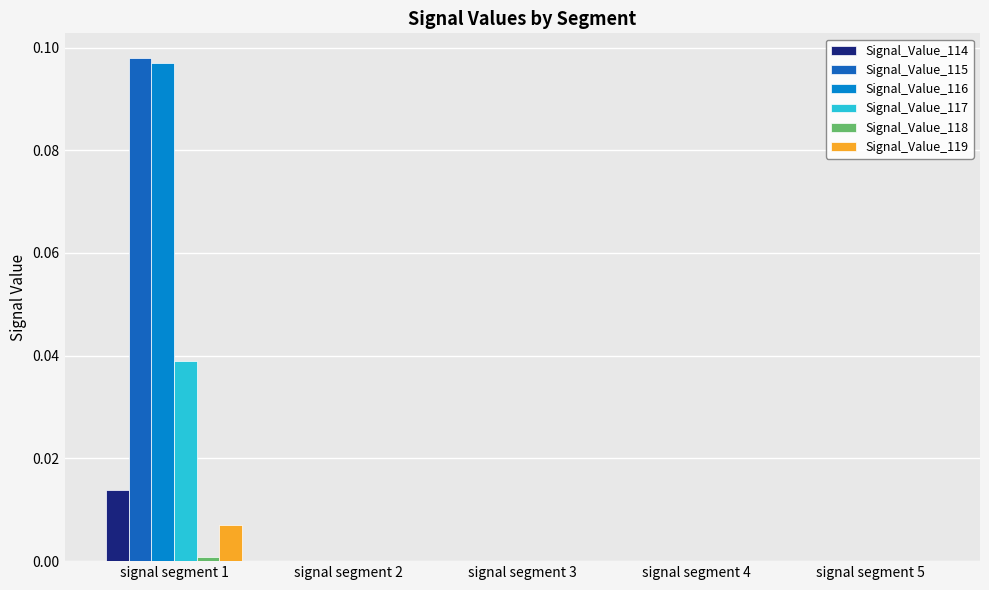

Count the number of data series in this chart.

6